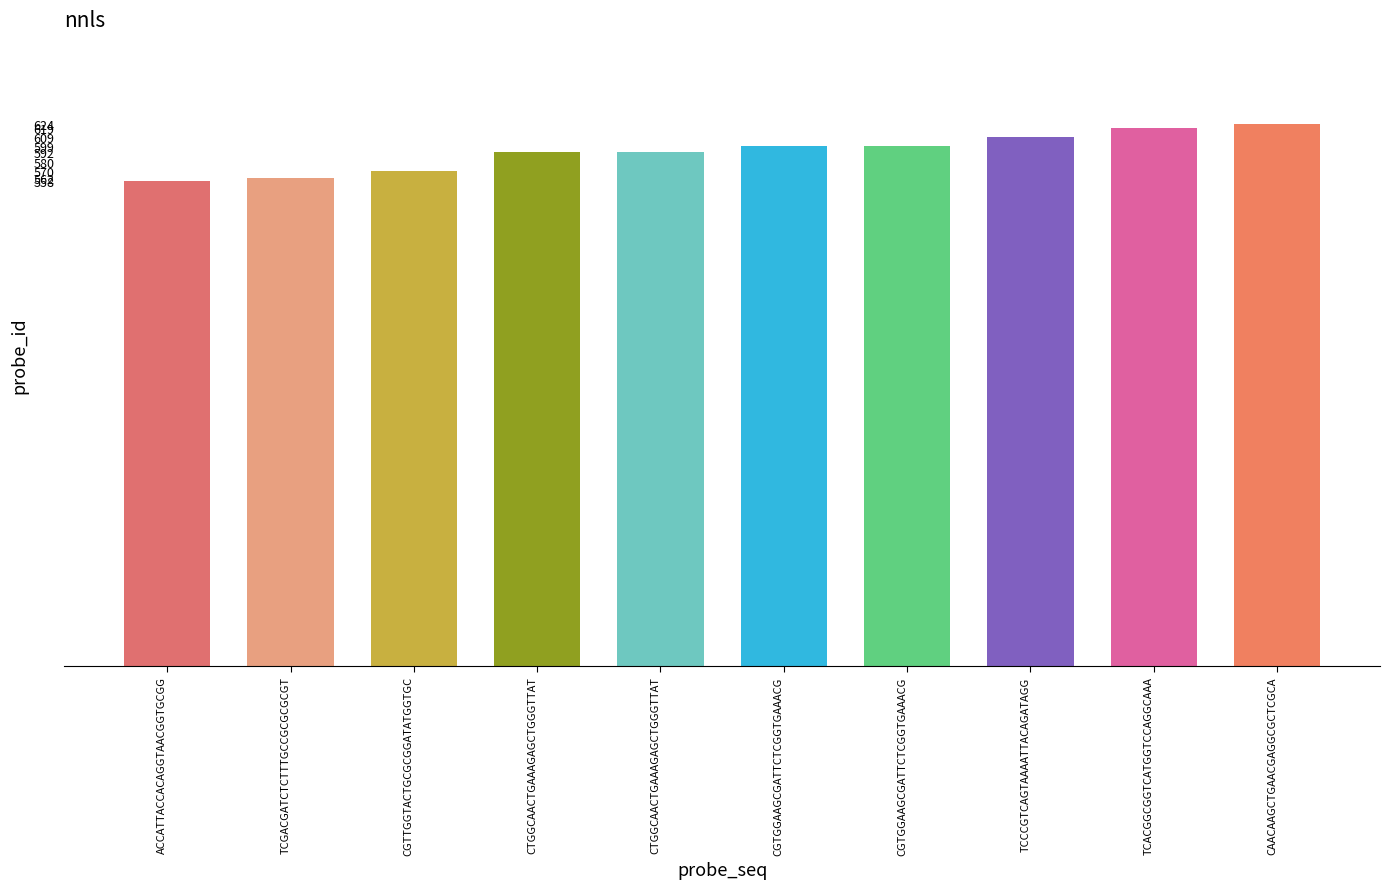

What value does the data have at CTGGCAACTGAAAGAGCTGGGTTAT, to the nearest 5?

590